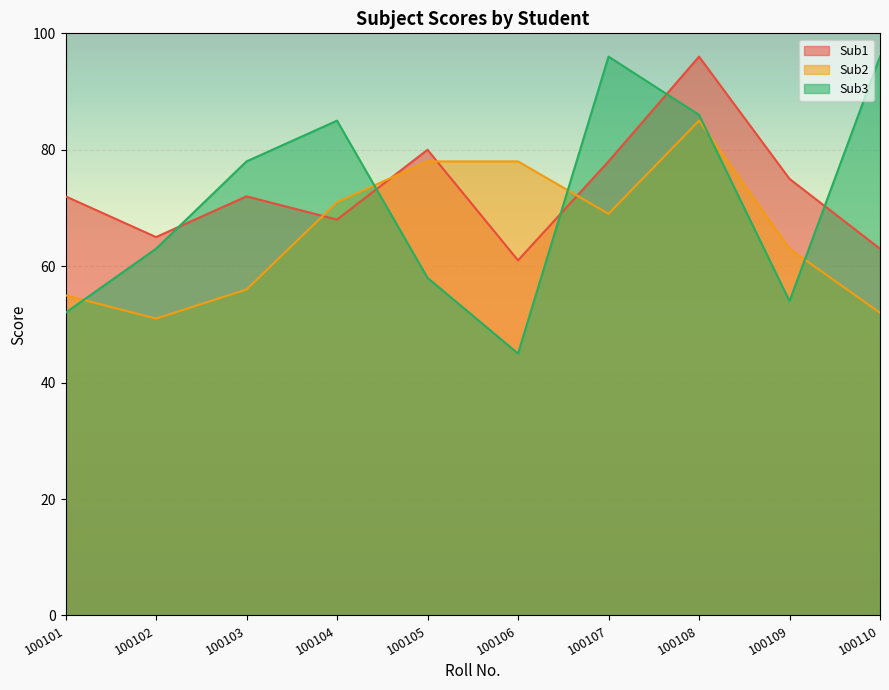

At which category is the sum across all series the highest?

100108